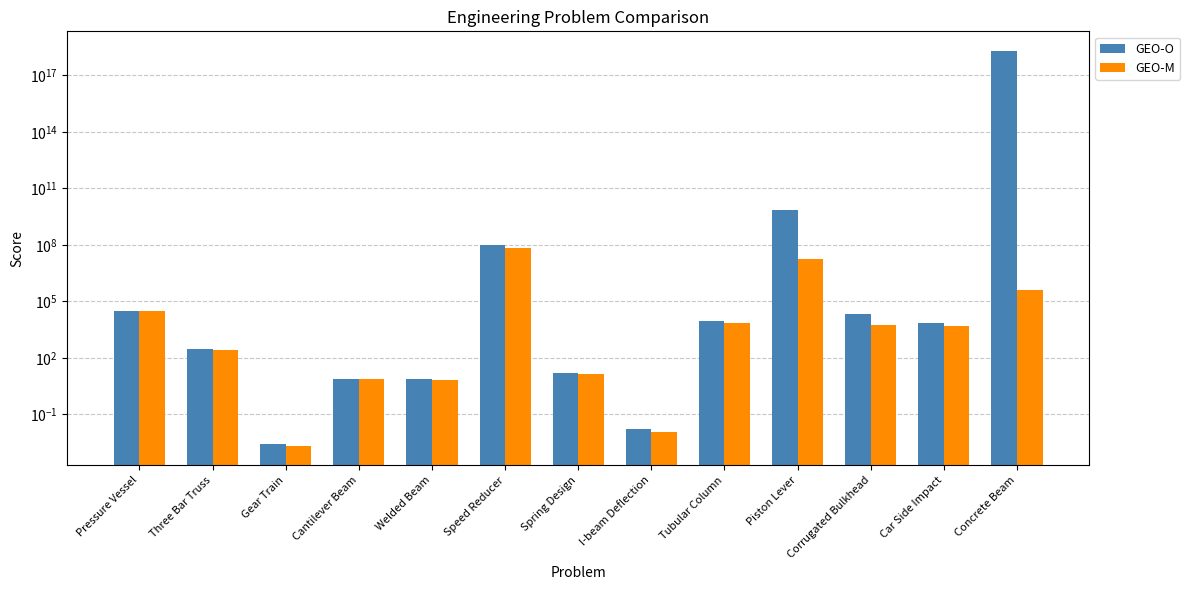

How many values in the GEO-O series are below 6724?

6